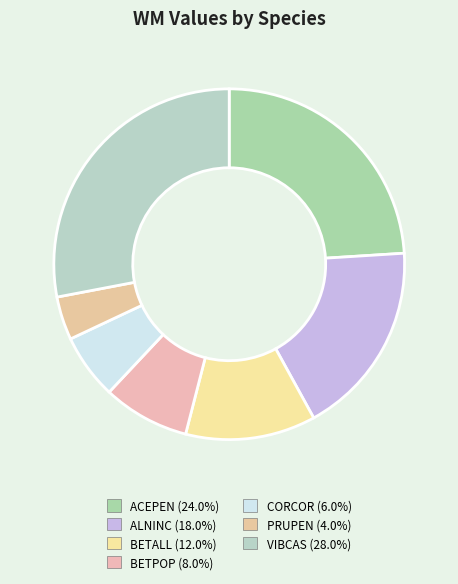

Is it true that ACEPEN is 24% of the pie?

True